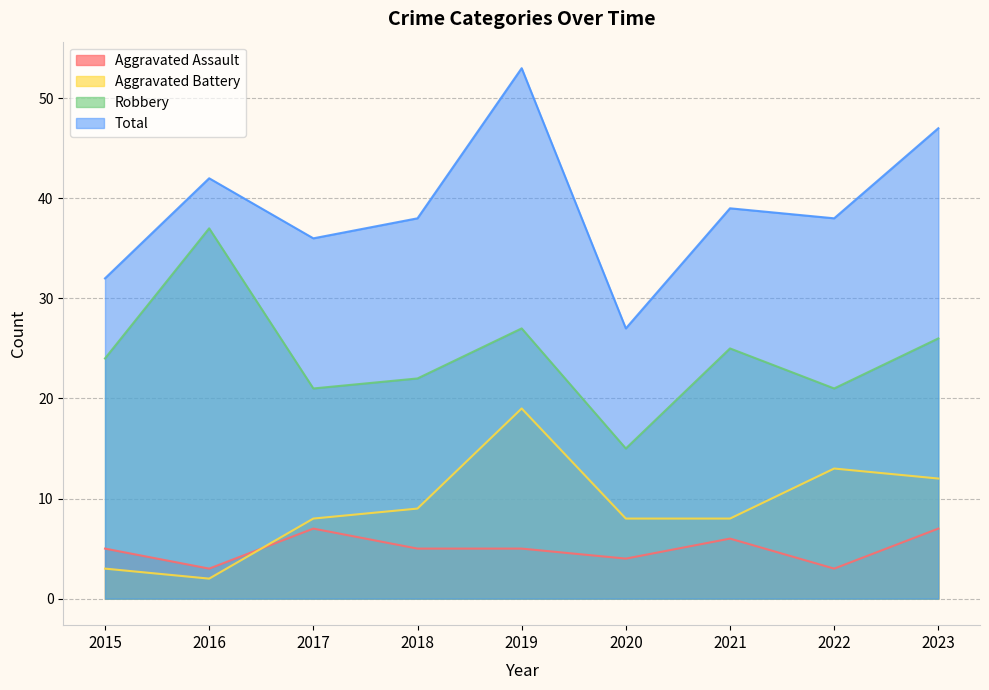

How many lines are shown in the chart?

4